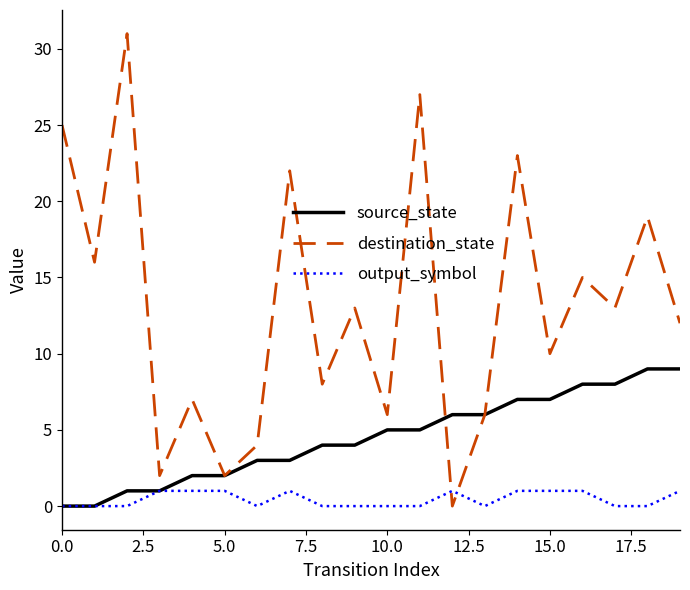

Which series has the widest spread of values?

destination_state